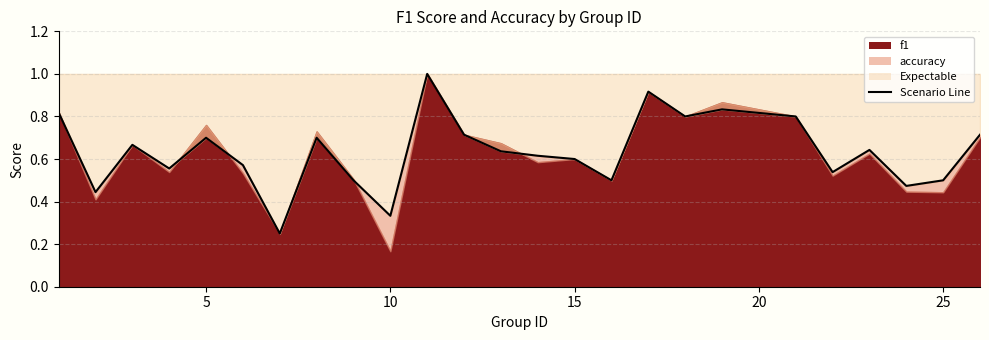

True or false: there are more than 0 points higher than both neighbors.

True